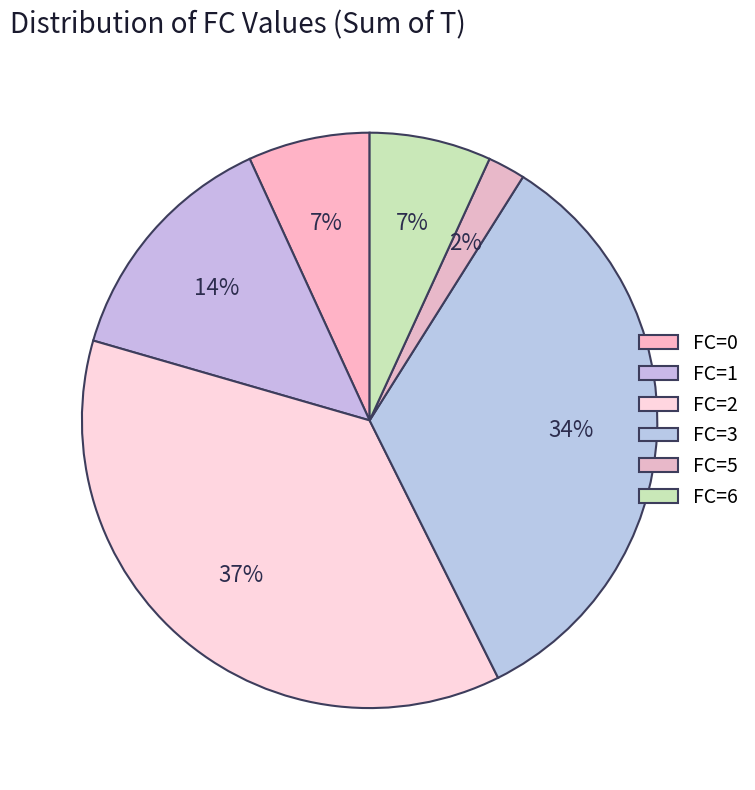

Which category has the smallest portion of the pie?

5